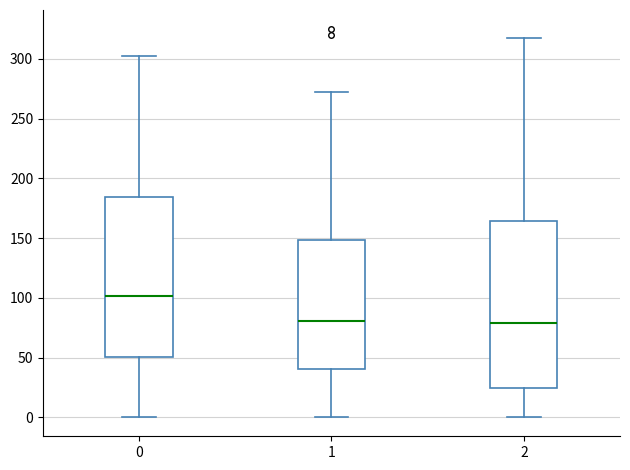

Where is the upper edge of the box at x = 1 on the y-axis? The values are not printed on the chart, so give them approximately, as read against the axis.

150